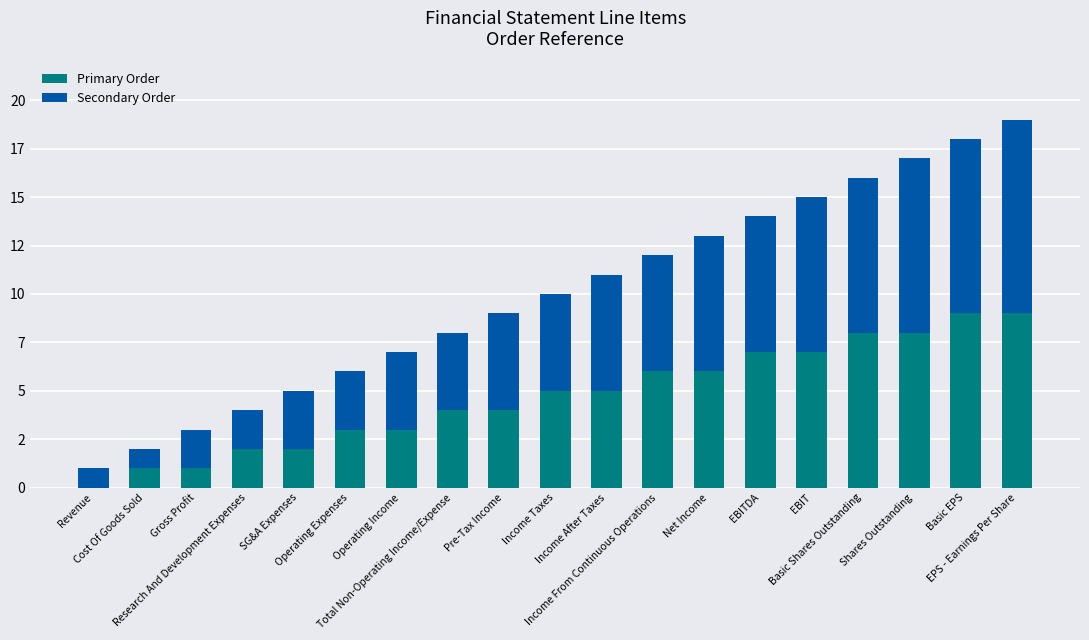

Which series has the largest range (max minus min)?

Primary Order